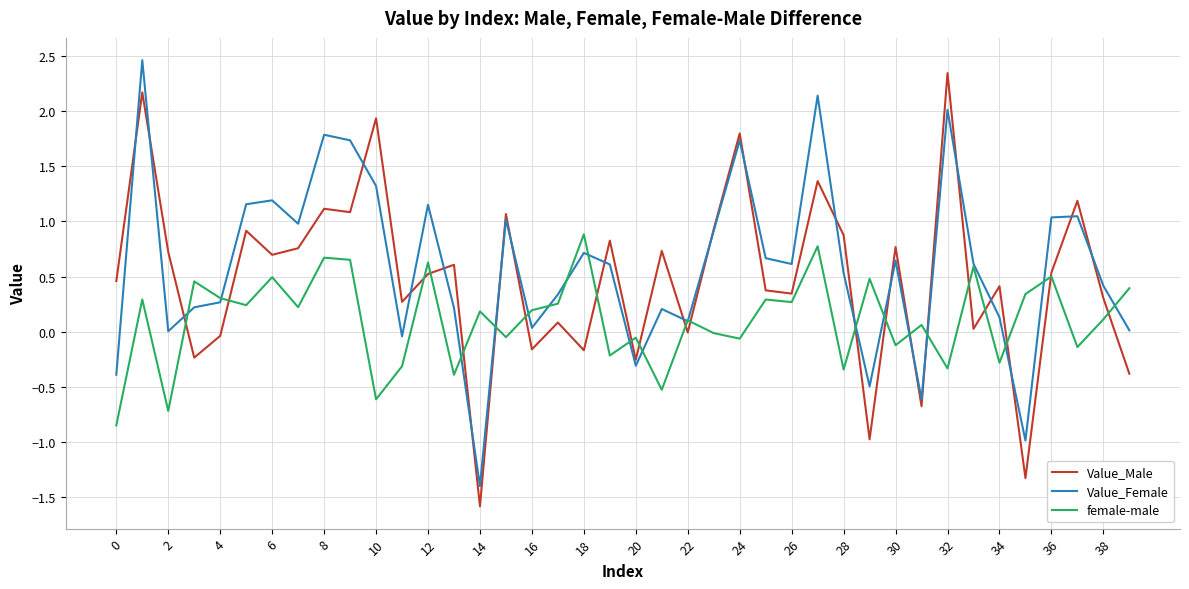

What is the maximum value for Value_Male?

2.3